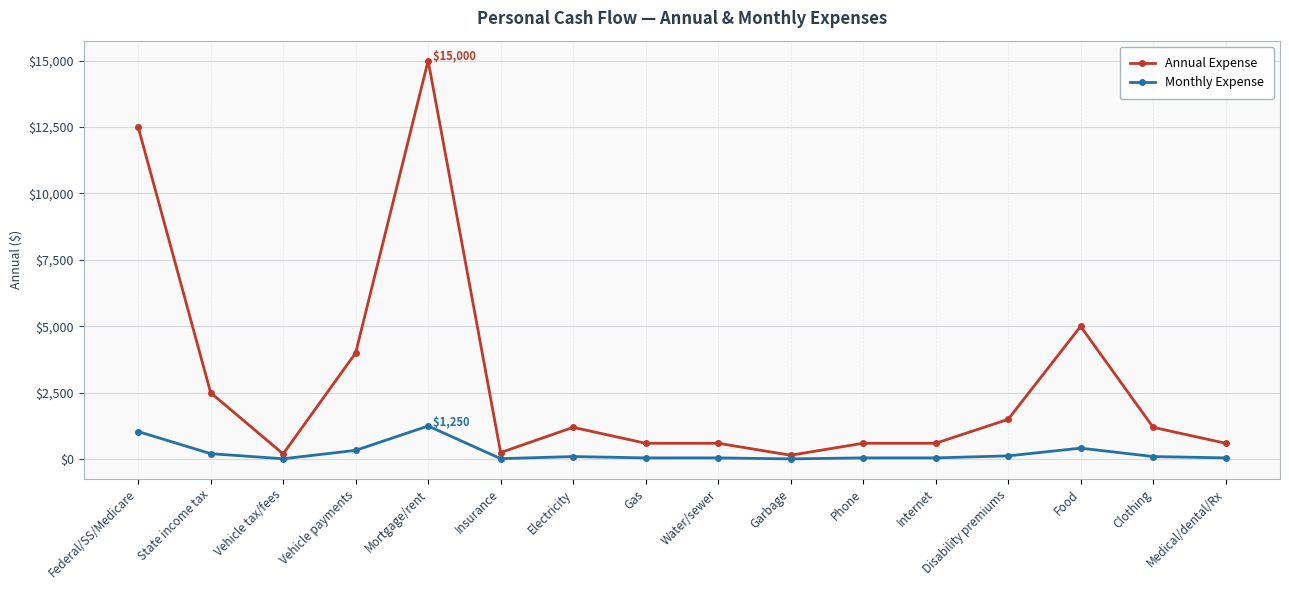

At which label does Monthly Expense first exceed 100?

Federal/SS/Medicare